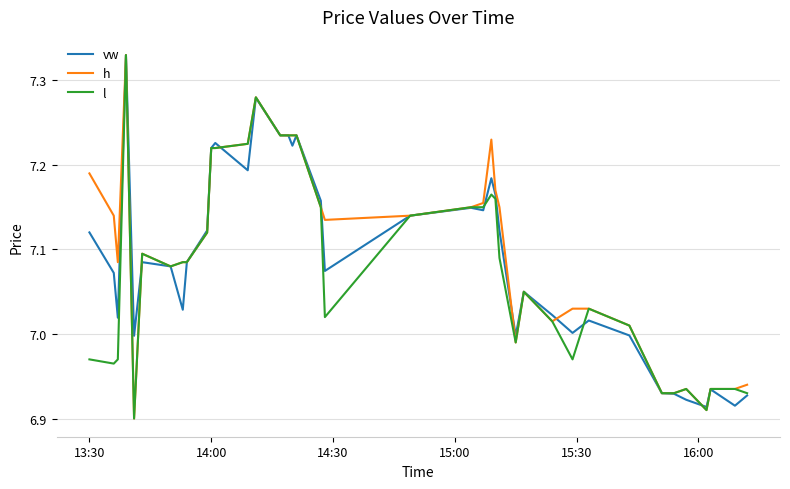

How many times do h and vw cross each other?

7